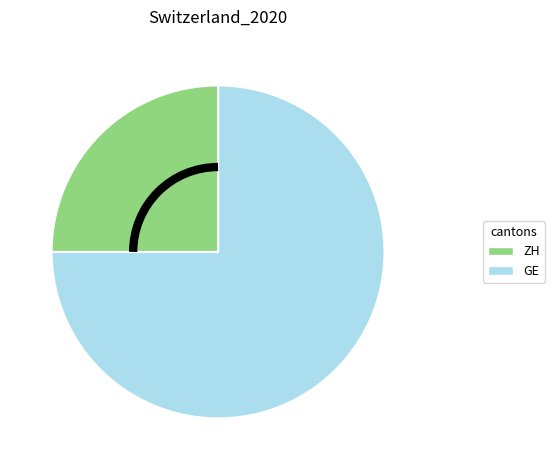

Does GE account for over 50% of the chart?

No